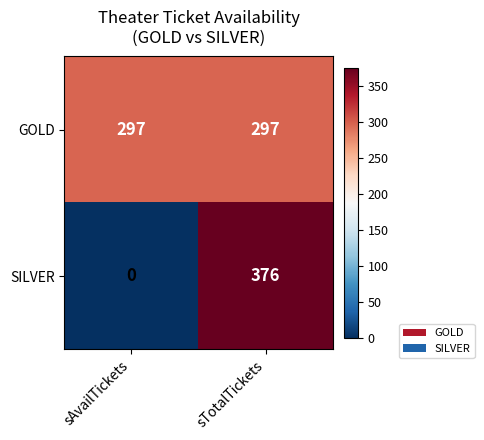

What is the sum of all SILVER values?

376